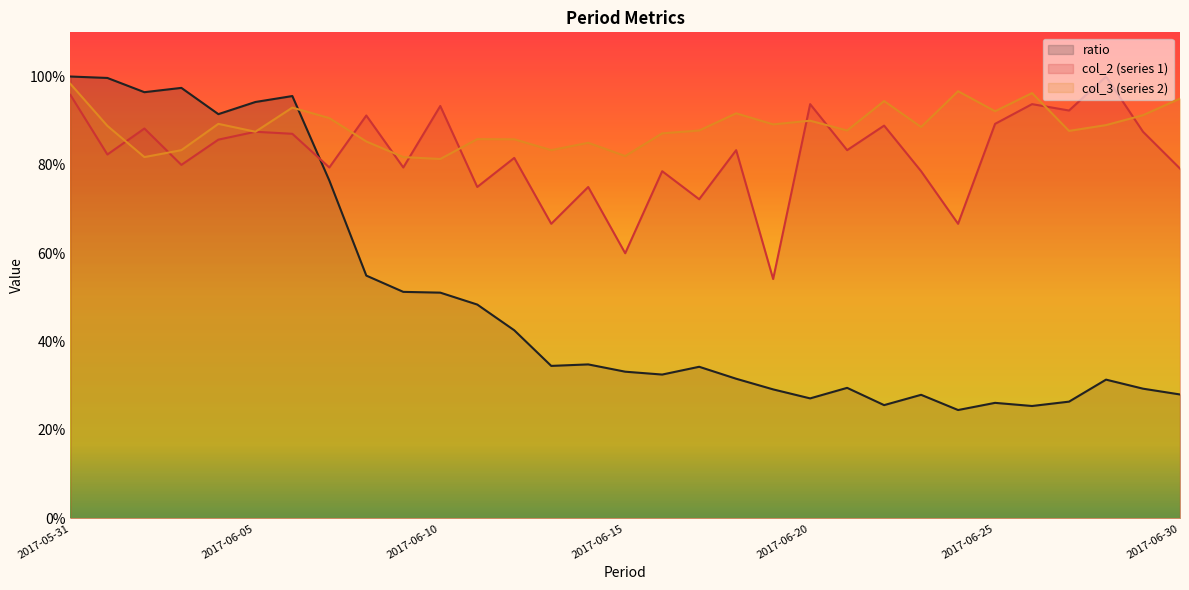

What are all the series names shown in the legend?

ratio, col_2 (series 1), col_3 (series 2)